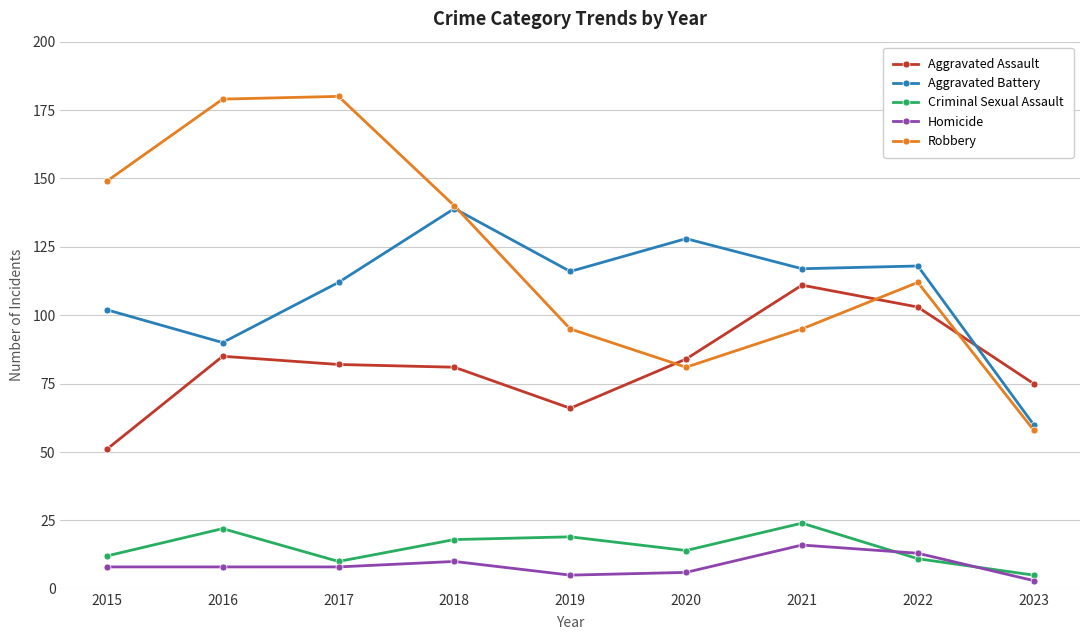

What is the maximum value for Robbery?

180